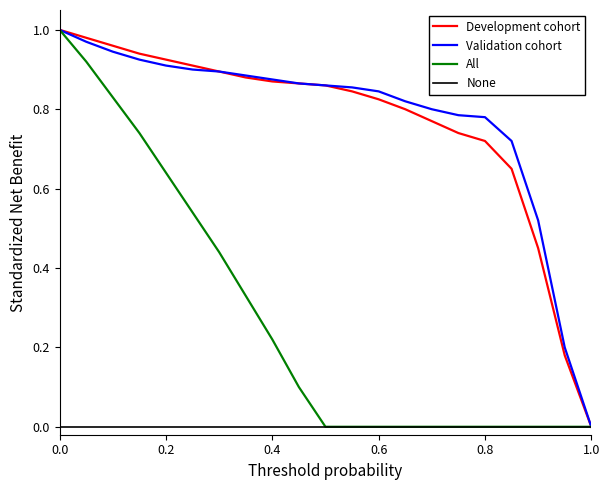

Which series has the largest total across all categories?

Validation cohort